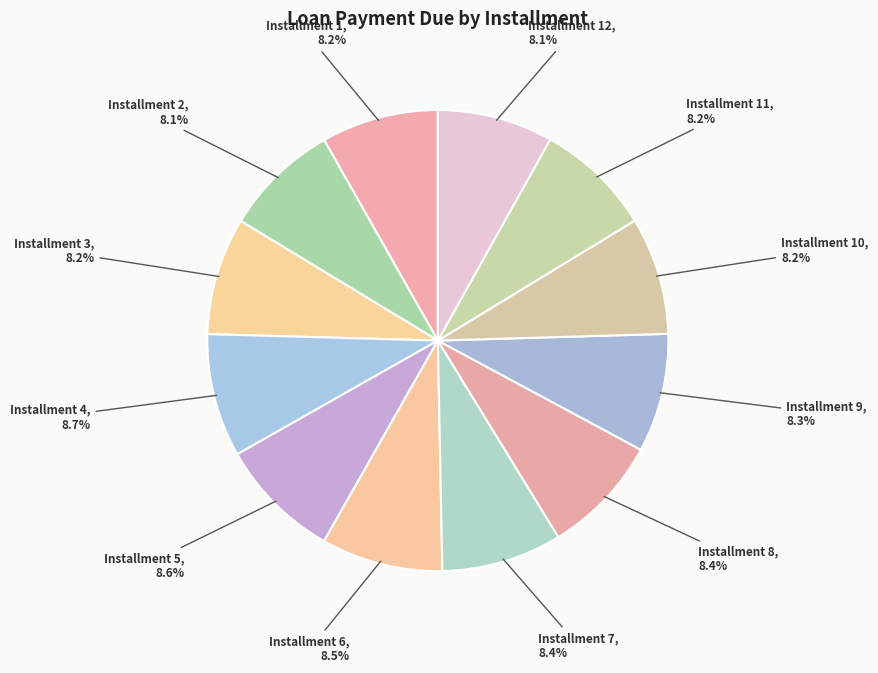

How many slices are in this pie chart?

12